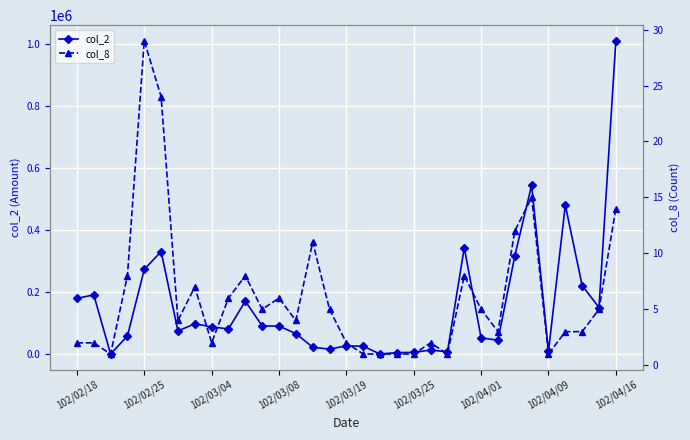

Read the col_2 value at 102/03/08, to the nearest 10.

91150